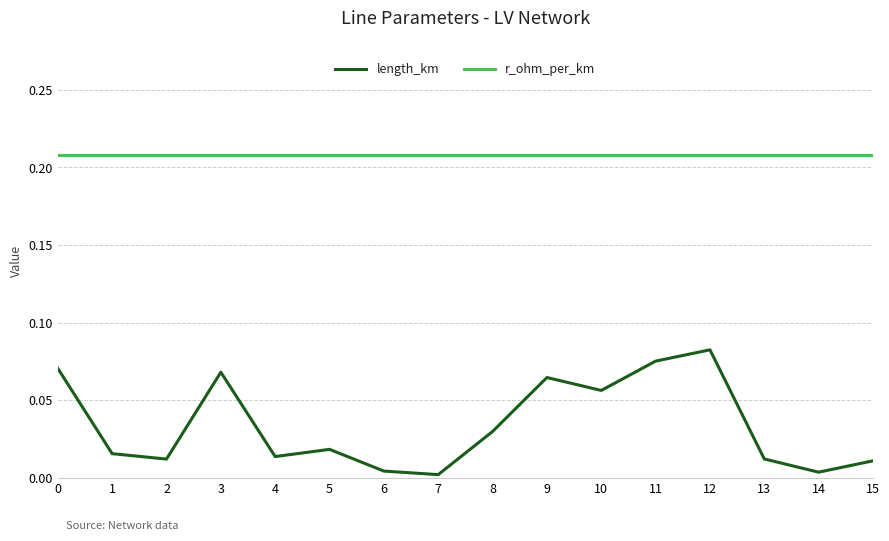

Rank the series by their maximum value, from lowest to highest.

length_km, r_ohm_per_km